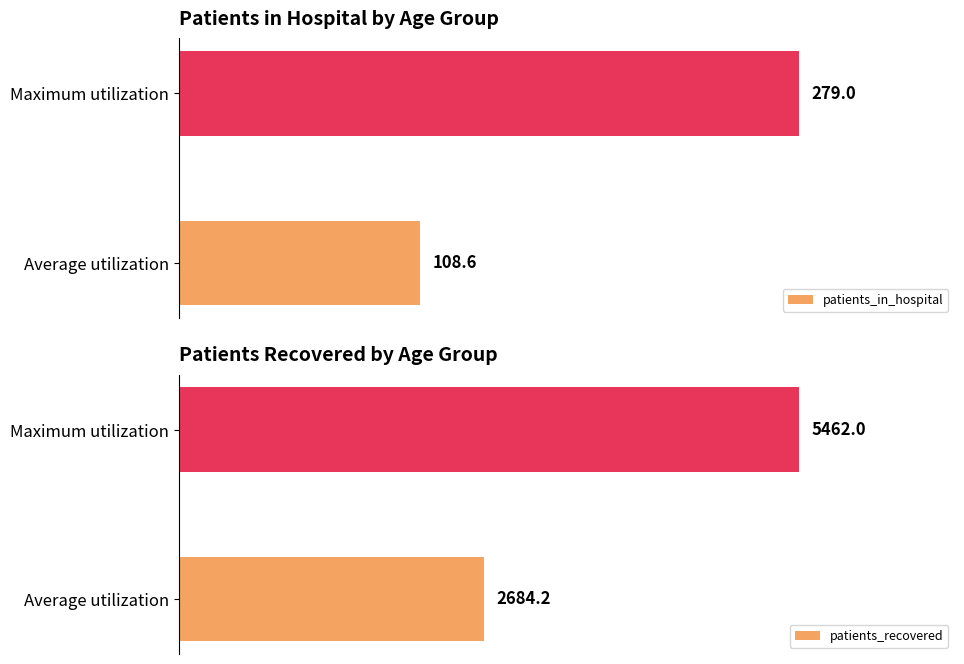

How many groups of bars are there?

2